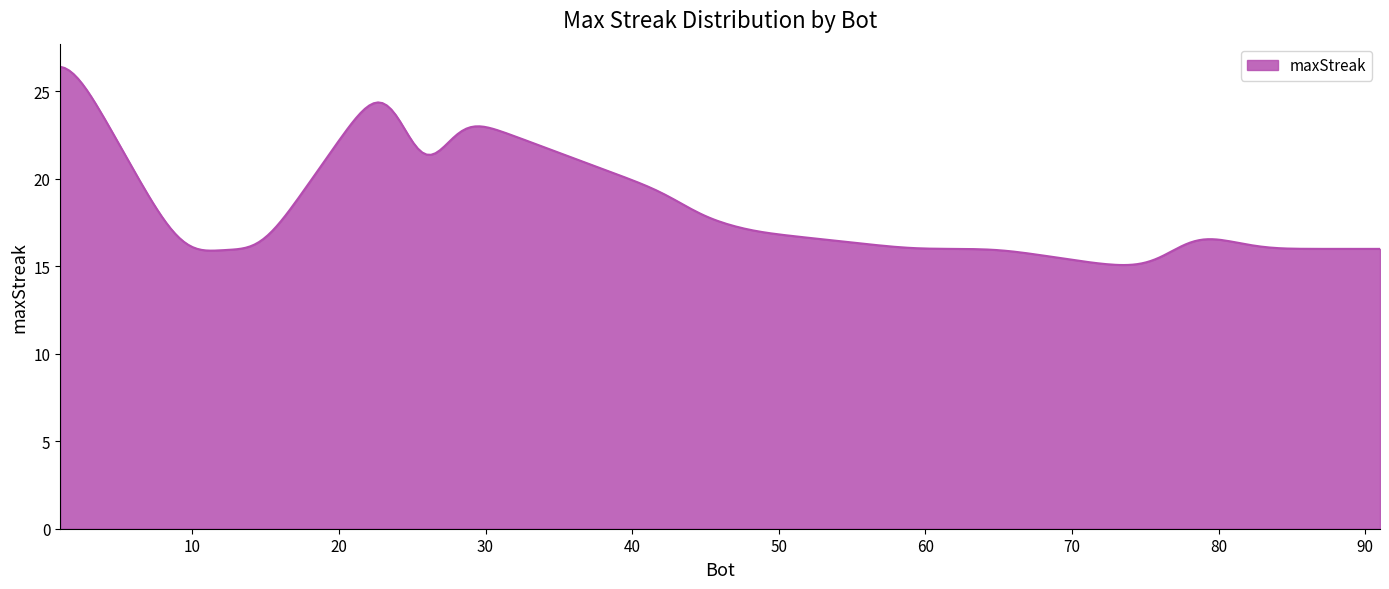

How many lines are shown in the chart?

1